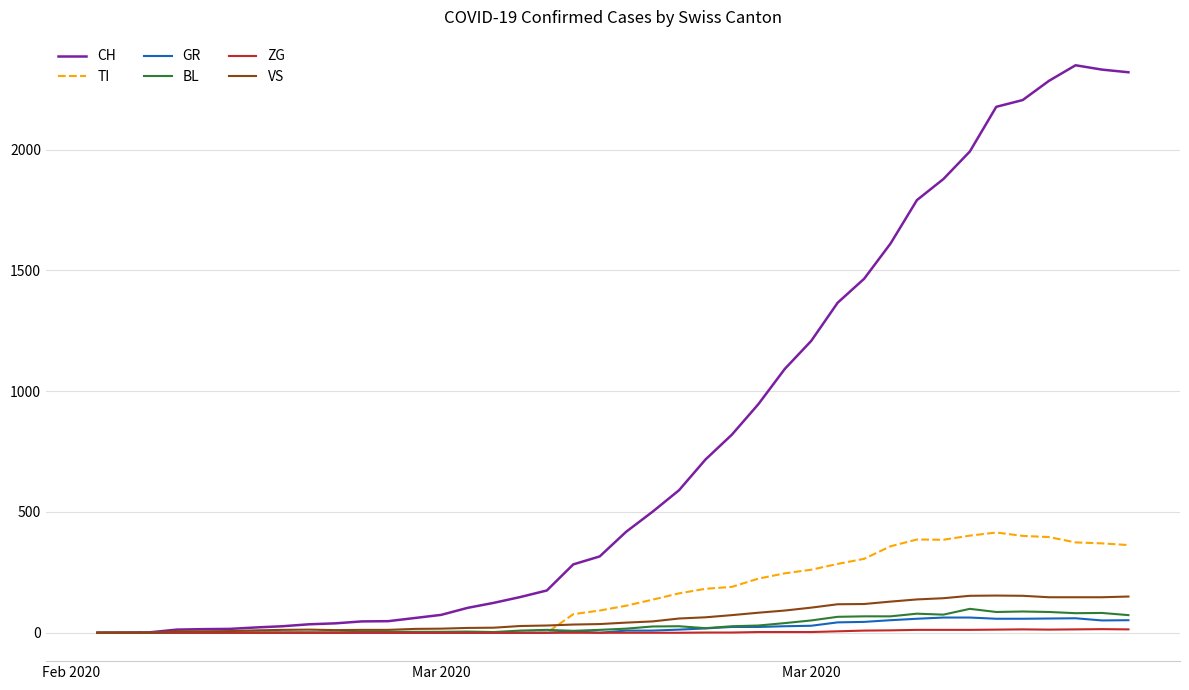

Which series has the largest range (max minus min)?

CH